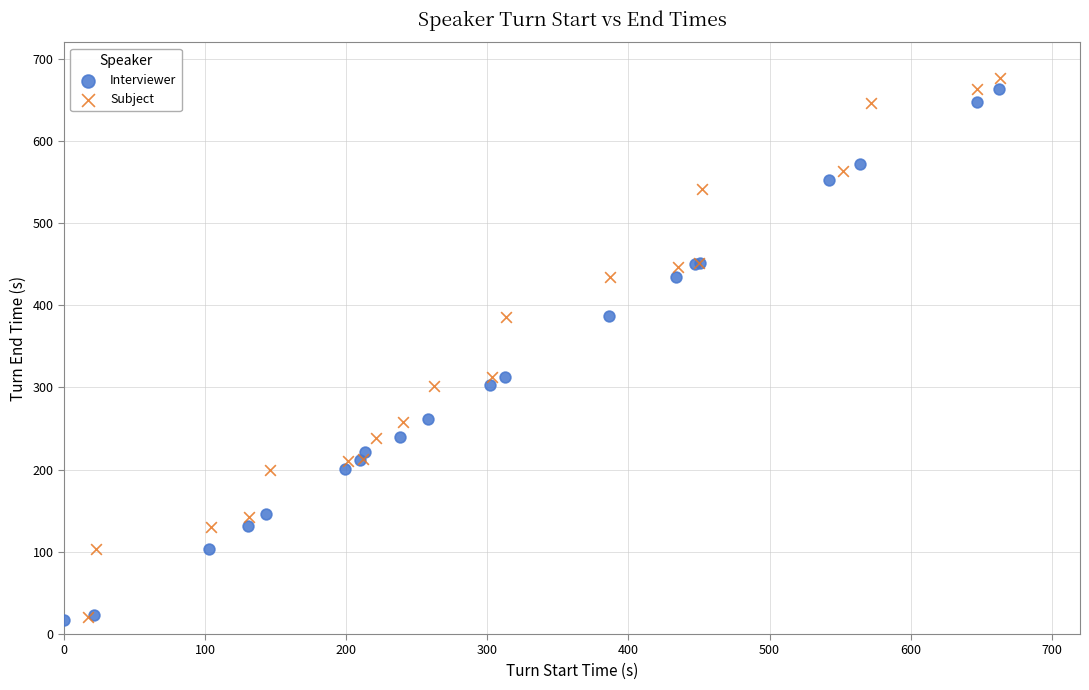

Which series has the widest spread of Y values?

Subject